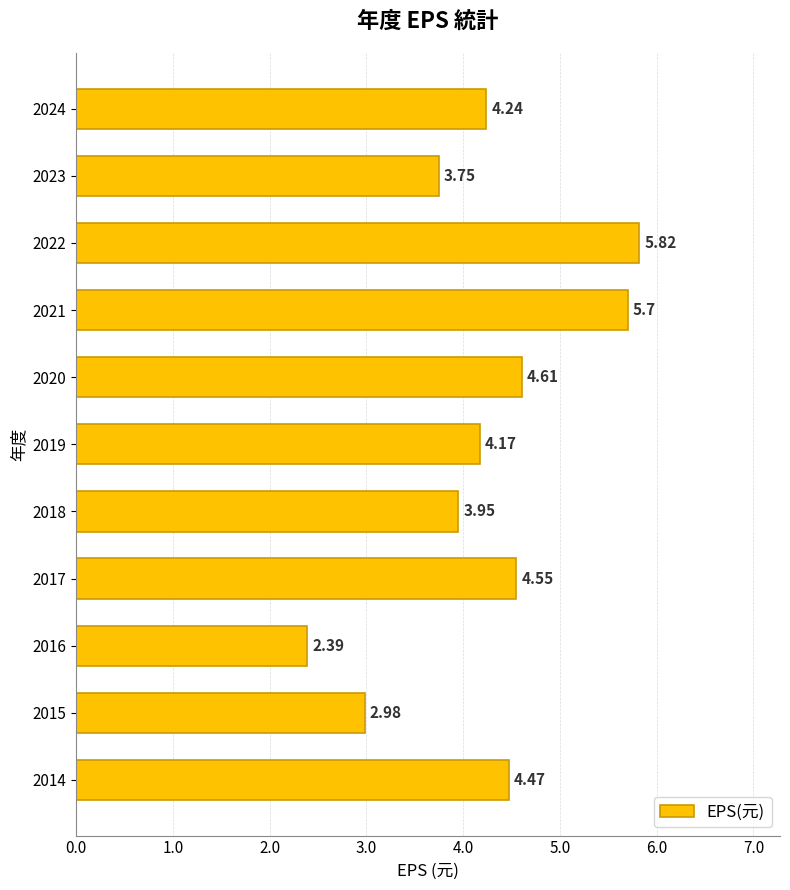

What is the sum of all values?

46.6